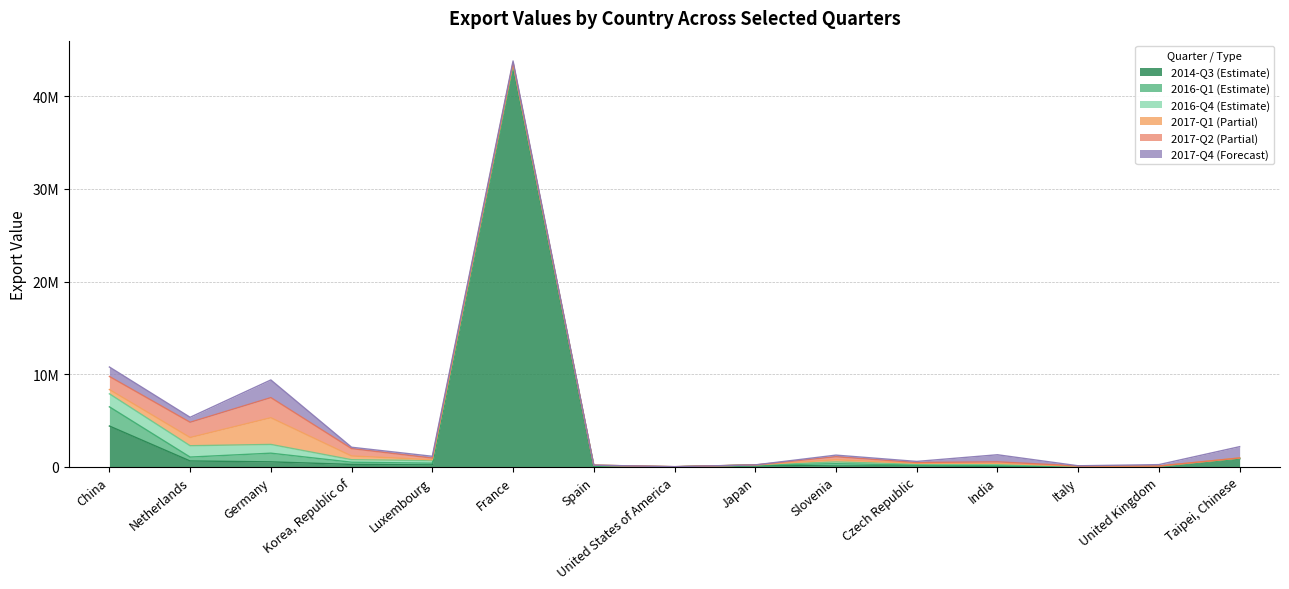

At how many categories does at least one series exceed 716369?

7